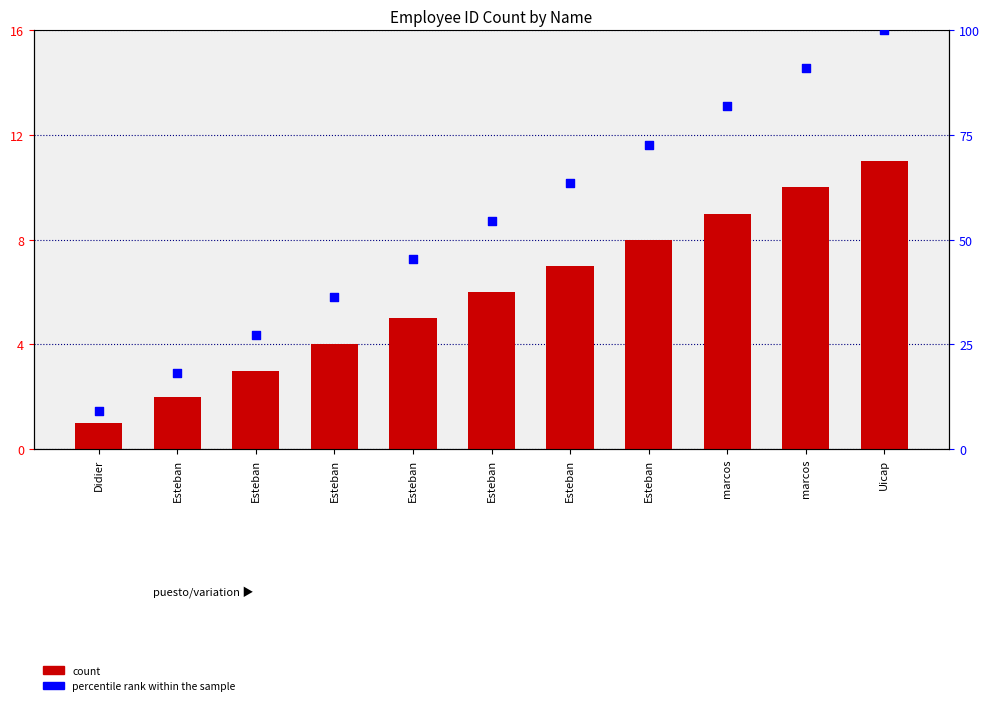

Which series reaches the minimum Y coordinate?

count